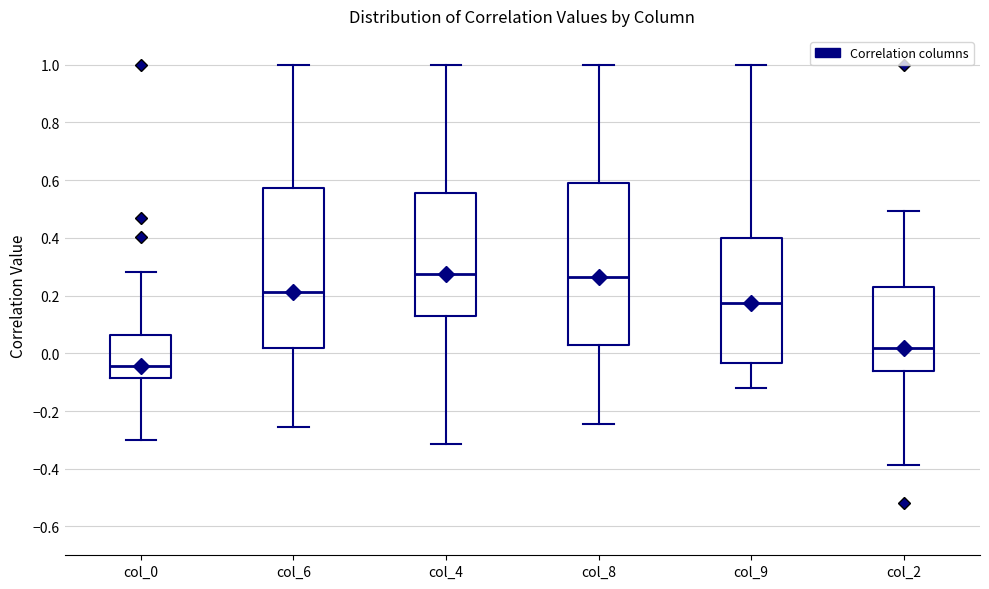

Reading left to right, transcribe this box plot: for each box, give where its median line is, the range the box spans, and where its two whiskers end, as read against the y-axis. The values are not printed on the chart, so give them approximately, as read against the axis.

col_0: median -0.04, box -0.08 to 0.06, whiskers -0.30 to 0.28
col_6: median 0.22, box 0.02 to 0.58, whiskers -0.26 to 1.00
col_4: median 0.28, box 0.12 to 0.56, whiskers -0.32 to 1.00
col_8: median 0.26, box 0.02 to 0.58, whiskers -0.24 to 1.00
col_9: median 0.18, box -0.04 to 0.40, whiskers -0.12 to 1.00
col_2: median 0.02, box -0.06 to 0.24, whiskers -0.38 to 0.50